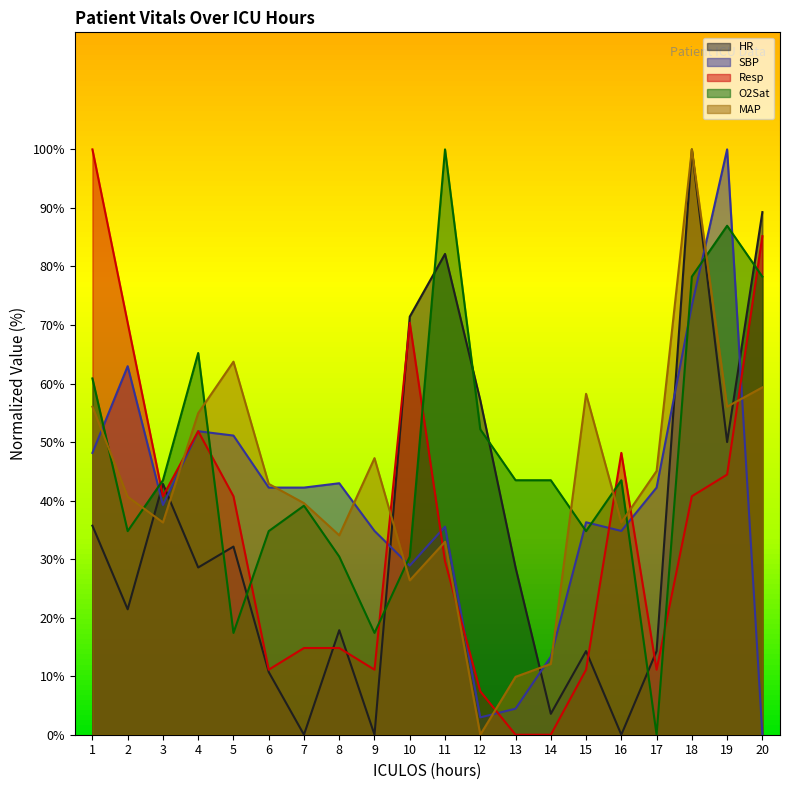

The value of HR at 14 is 3.6. True or false?

True